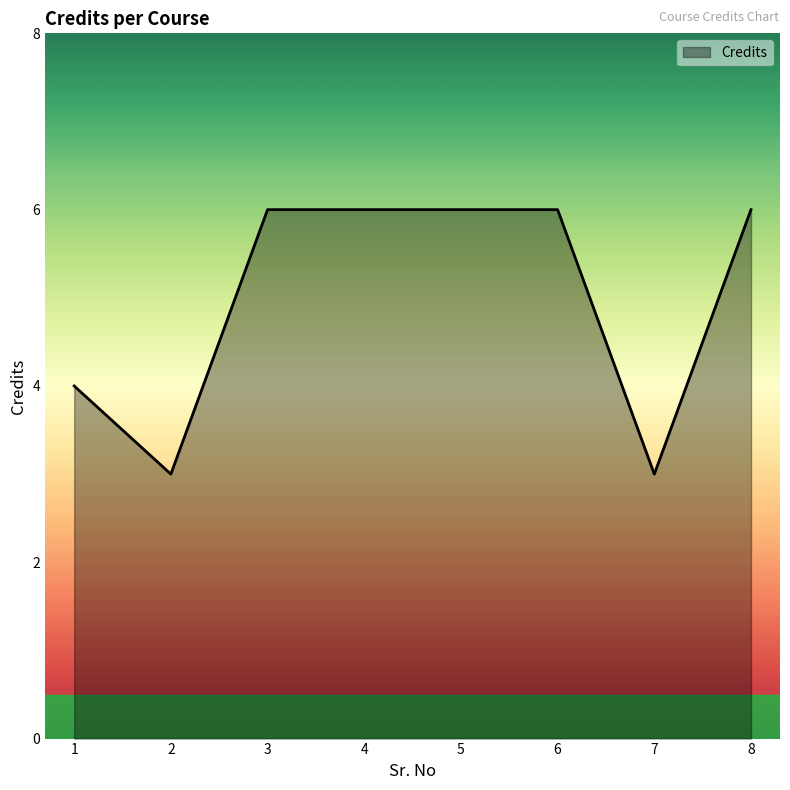

What is the greatest value displayed?

6